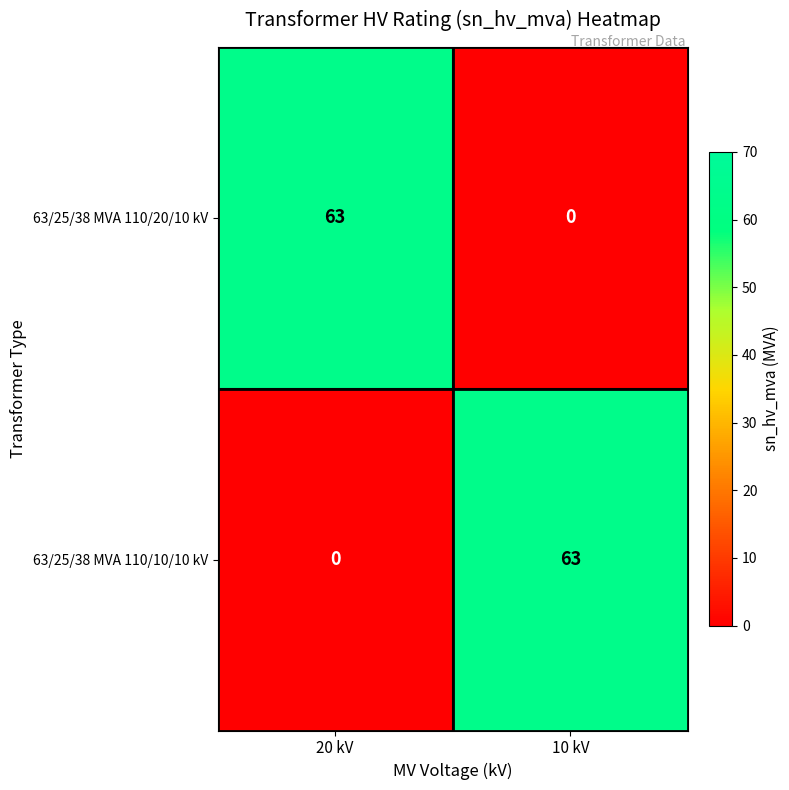

Reading left to right, extract all data points from this chart.

63/25/38 MVA 110/20/10 kV: 20 kV=63	10 kV=0
63/25/38 MVA 110/10/10 kV: 20 kV=0	10 kV=63